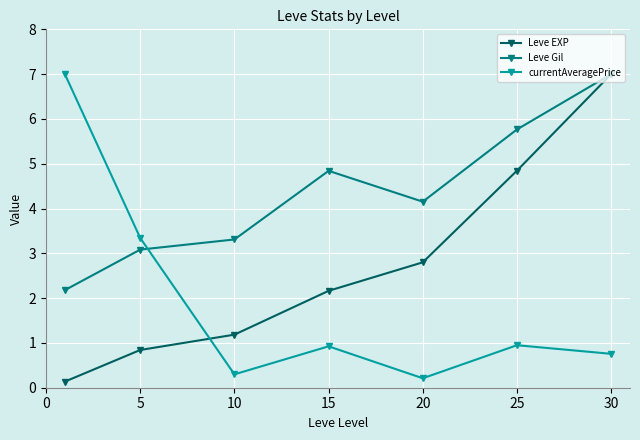

Is this an area chart (filled region under the line)?

No